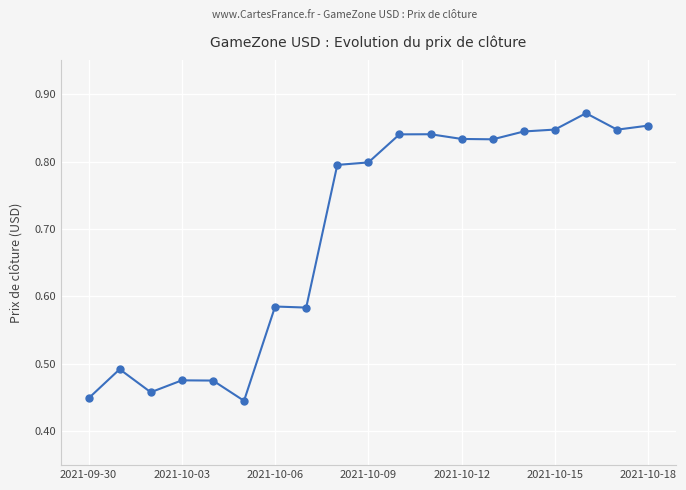

Count the values in the range 0 to 1.

19